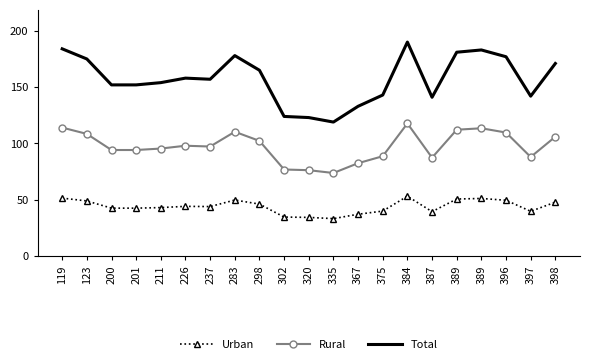

What is the sum of the Urban values at 375 and 397?

79.8